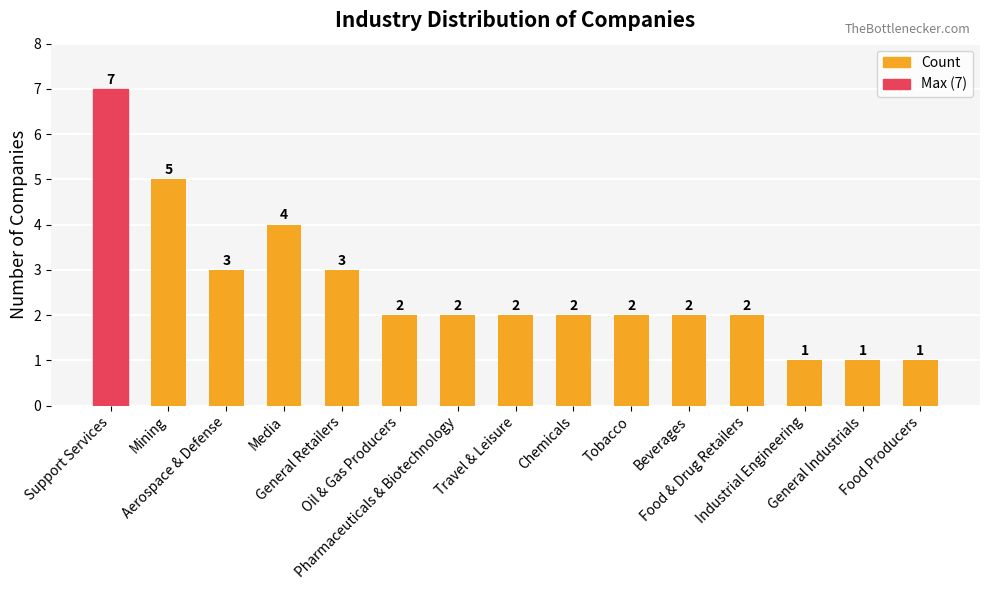

What is the sum of all values?

39